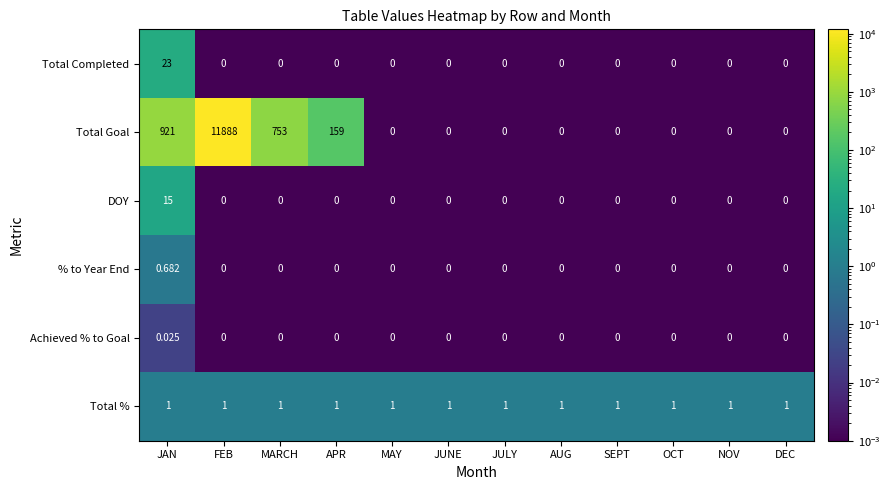

List the series in order of their peak value, highest first.

Total Goal, Total Completed, DOY, Total %, % to Year End, Achieved % to Goal